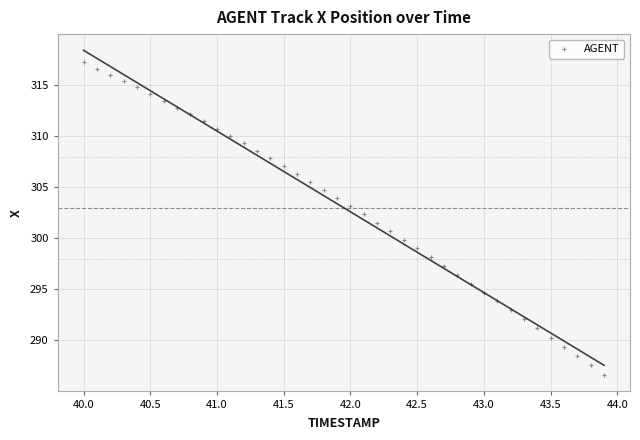

What is the range of X values (max minus min)?

3.9